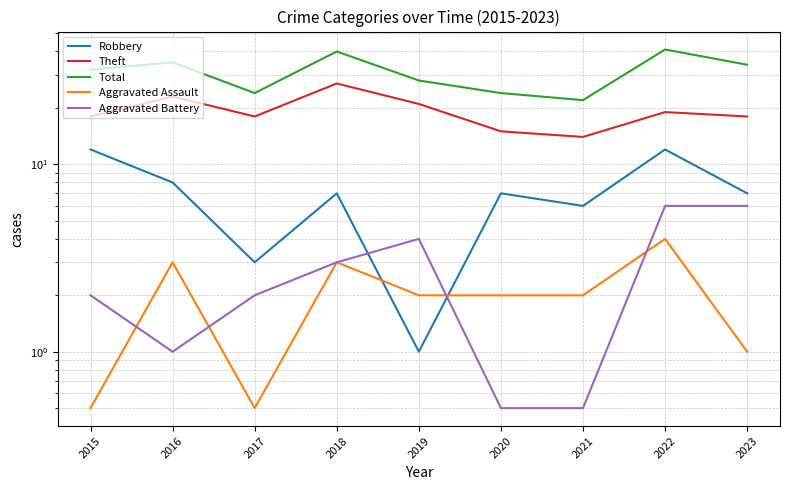

Which category has the lowest value in the Total series?

2021